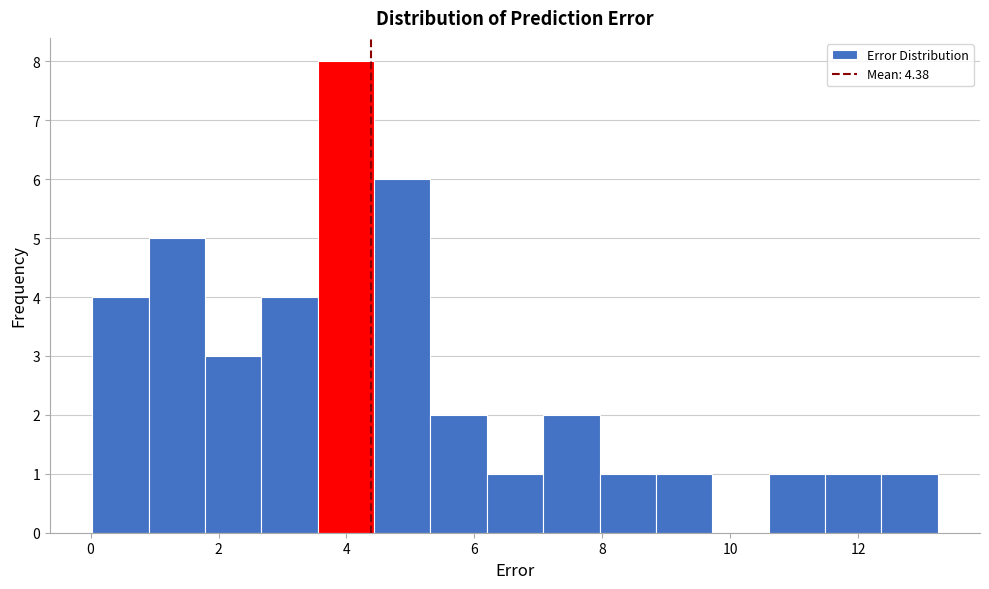

Reading left to right, transcribe this chart: for each bar, give the range it covers on the x-axis and its height. Neither the bar edges nor the heights are printed on the chart, so give them approximately, as read against the axes.

0.0 to 1.0: 4
1.0 to 1.8: 5
1.8 to 2.6: 3
2.6 to 3.6: 4
3.6 to 4.4: 8
4.4 to 5.4: 6
5.4 to 6.2: 2
6.2 to 7.0: 1
7.0 to 8.0: 2
8.0 to 8.8: 1
8.8 to 9.8: 1
9.8 to 10.6: 0
10.6 to 11.4: 1
11.4 to 12.4: 1
12.4 to 13.2: 1